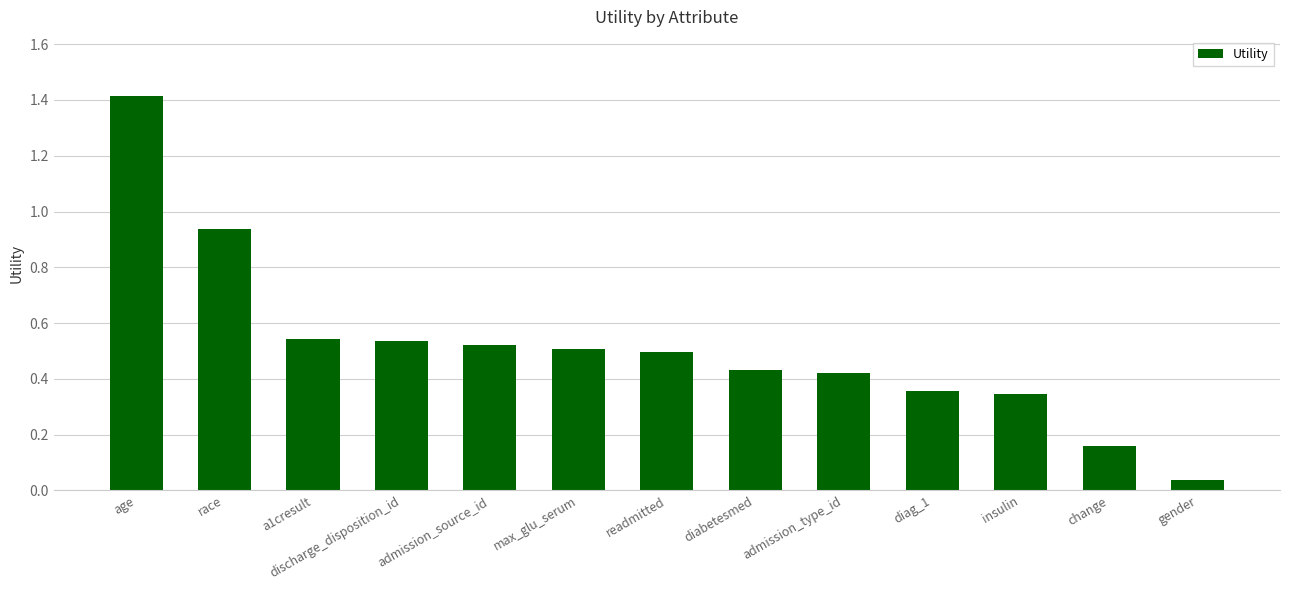

What is the difference between the second highest and second lowest values?

0.8